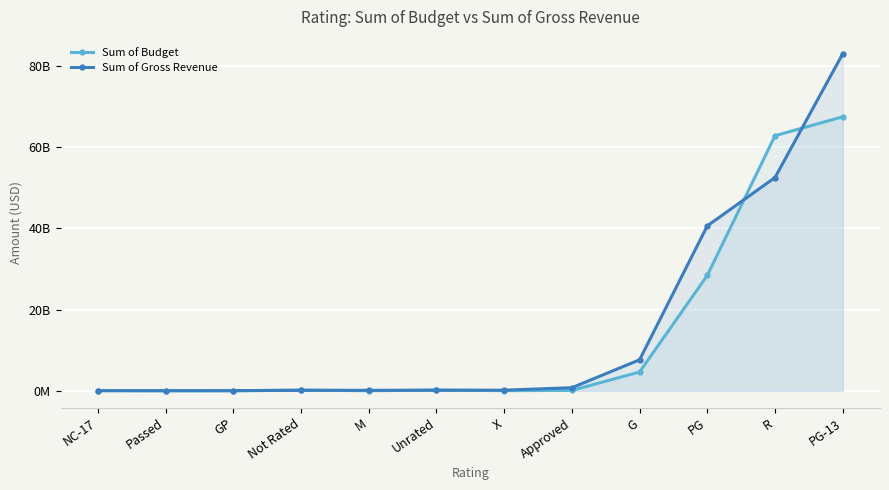

What is the maximum value shown in the chart?

83008423884